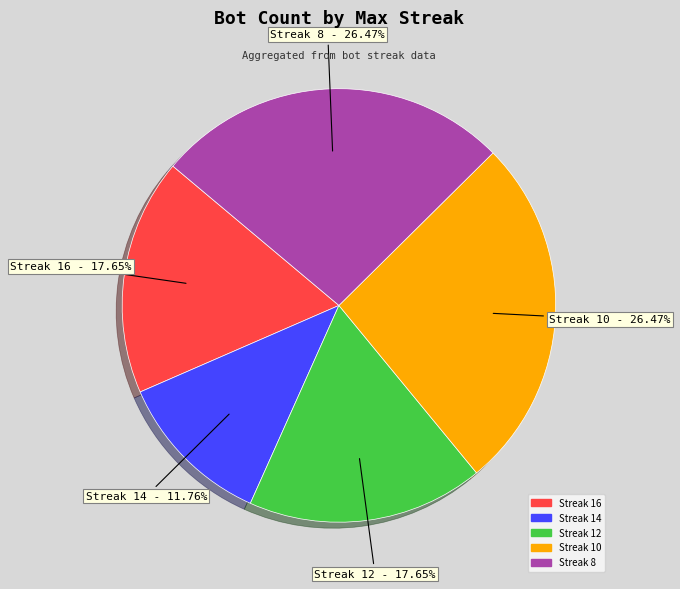

Does Streak 14 account for over 50% of the chart?

No